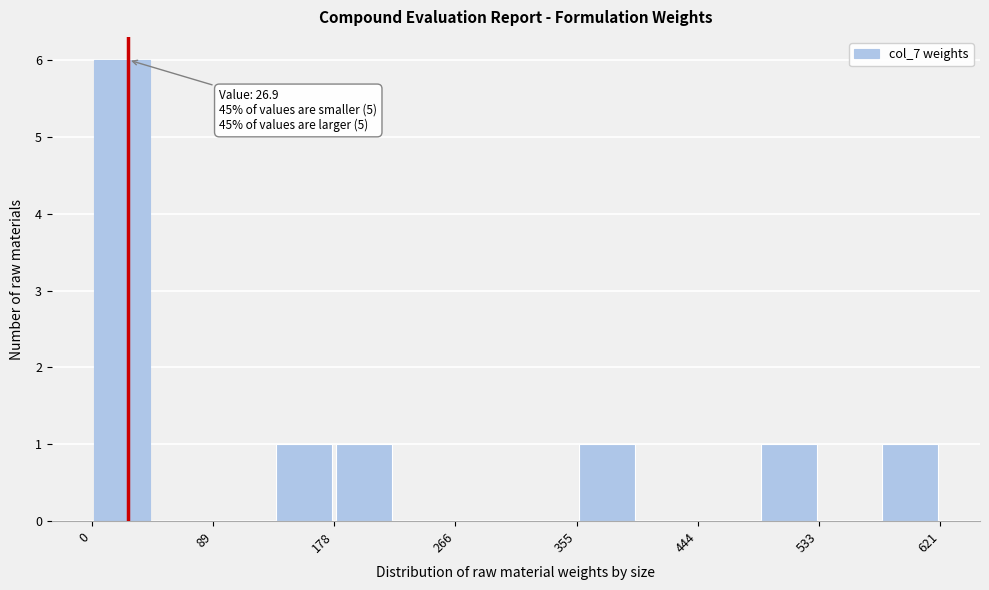

Over which range of the x-axis is the bar tallest?

0 to 40